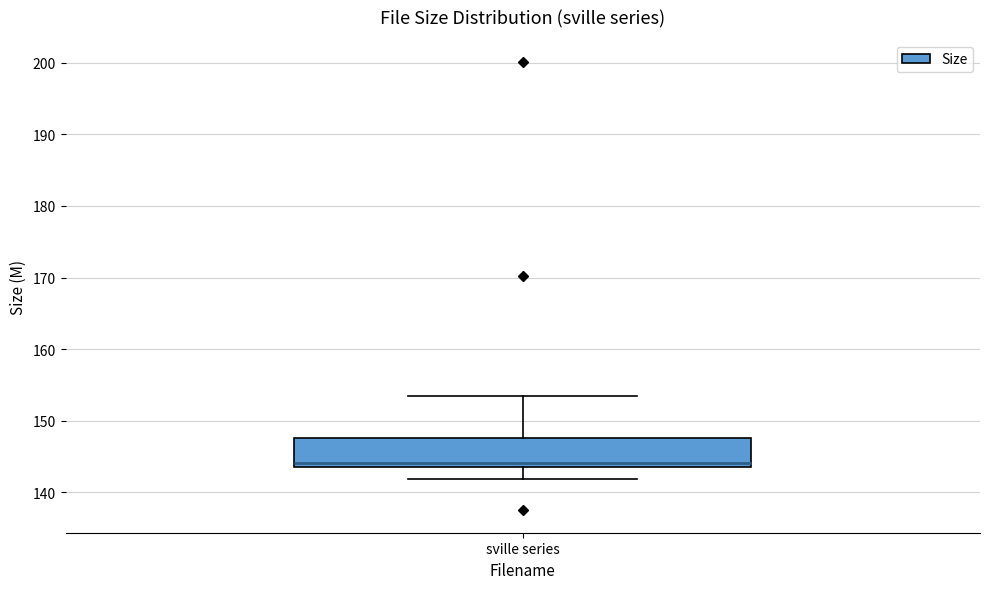

Where does the lower whisker of the box for sville series end on the y-axis? The values are not printed on the chart, so give them approximately, as read against the axis.

142